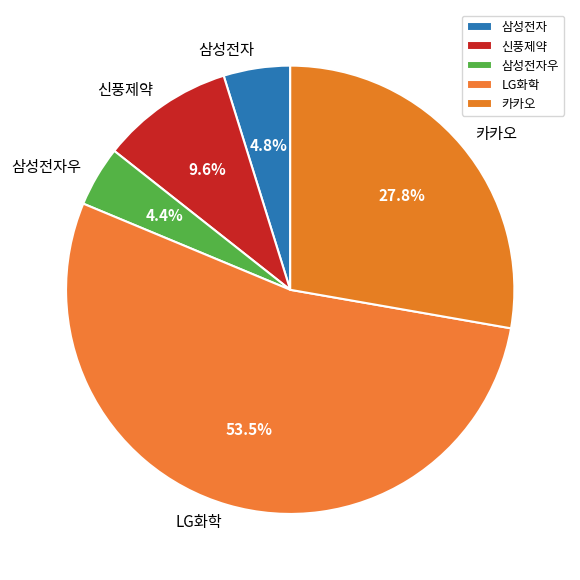

What is the largest slice in the pie chart?

LG화학